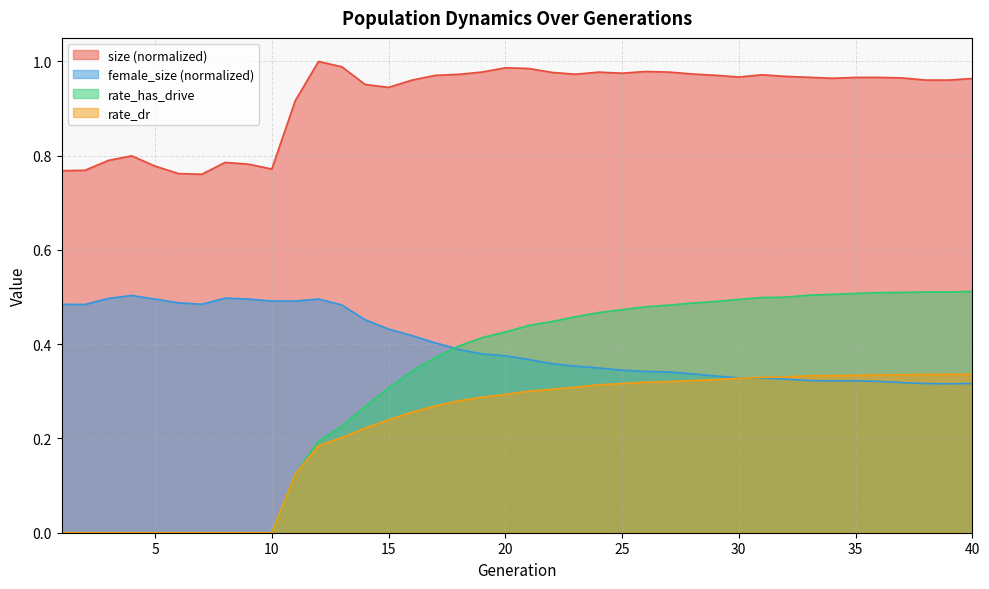

At 23, list the series in order from largest to smallest.

size, rate_has_drive, female_size, rate_dr